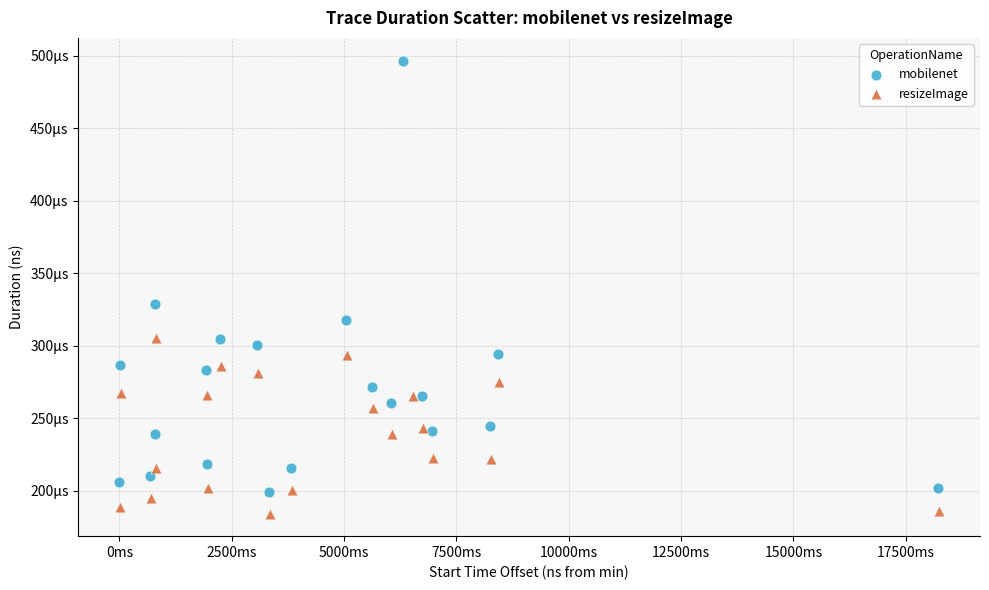

Which series has the largest Y range (max minus min)?

mobilenet